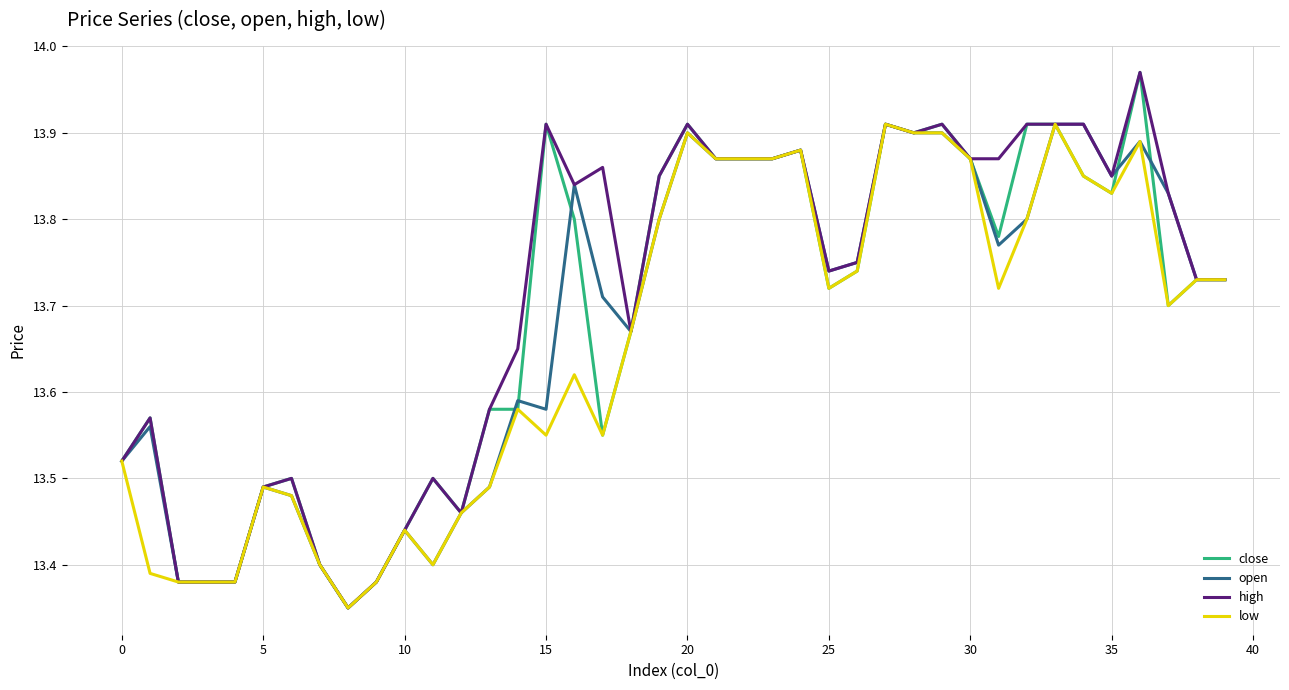

List the series in order of their overall mean, highest first.

high, close, open, low